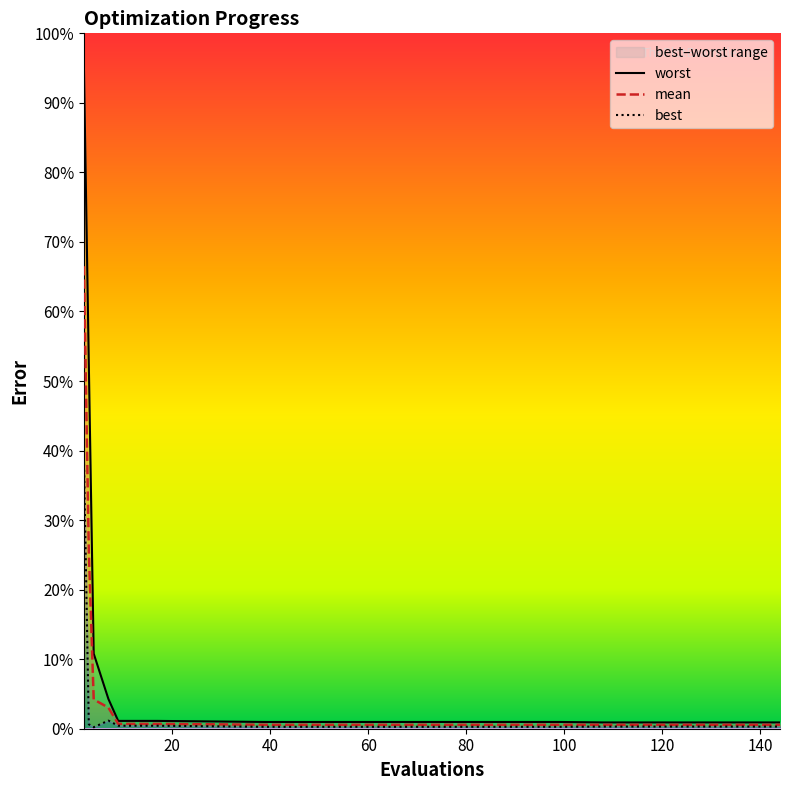

Rank the series by their maximum value, from lowest to highest.

best, mean, worst